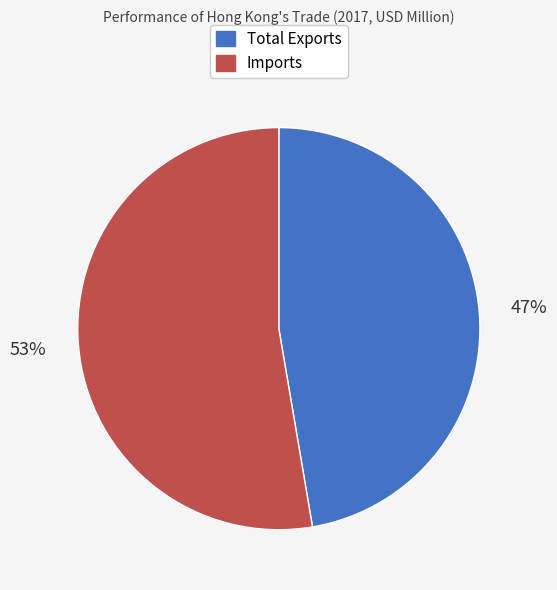

Which slice is the smallest?

Total Exports